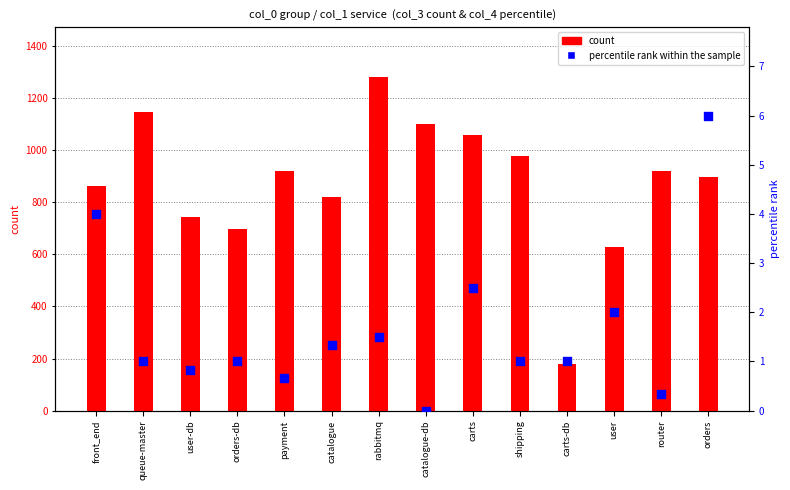

What is the total value across all series at orders?

903.0